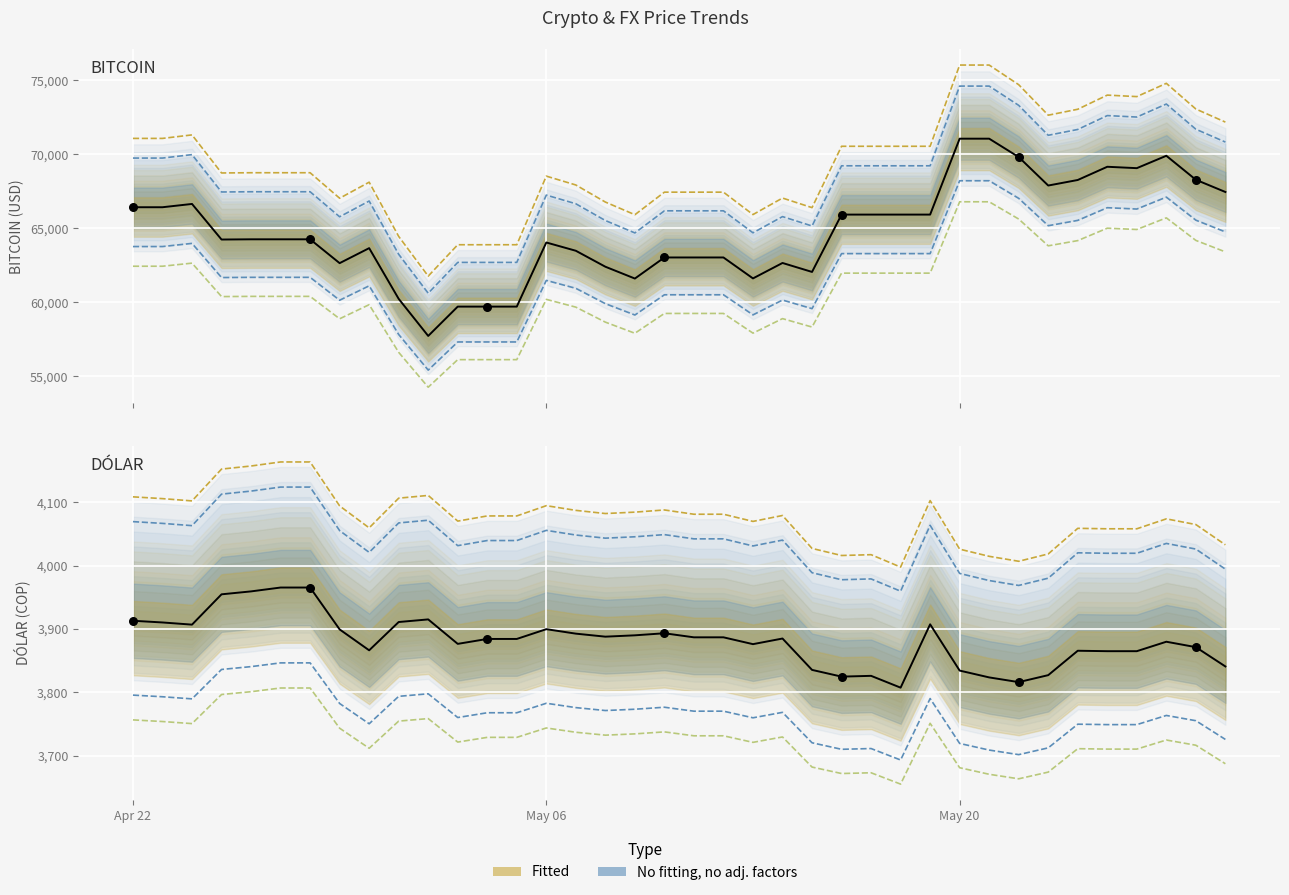

Is the value of BITCOIN at 13 greater than the value of DÓLAR at 36?

Yes